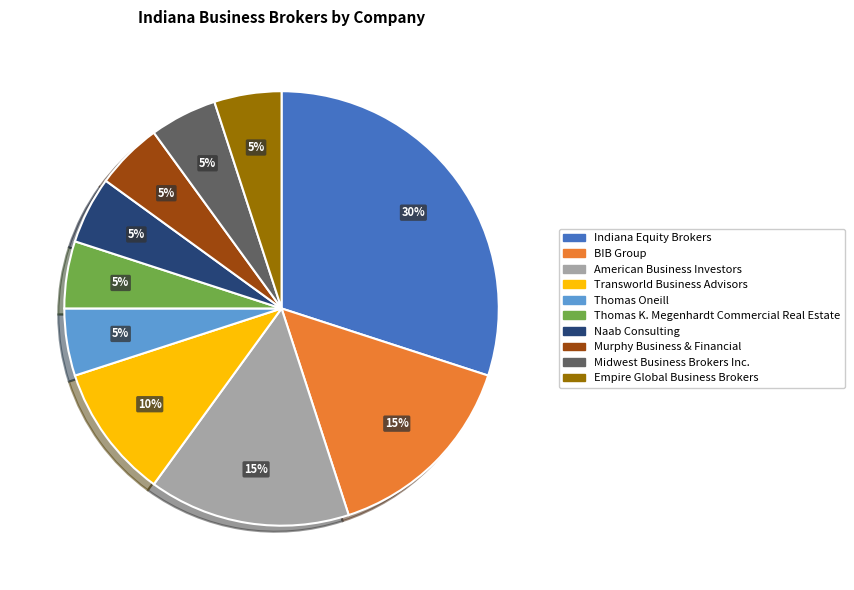

What percentage is the Midwest Business Brokers Inc. slice, to the nearest percent?

5%